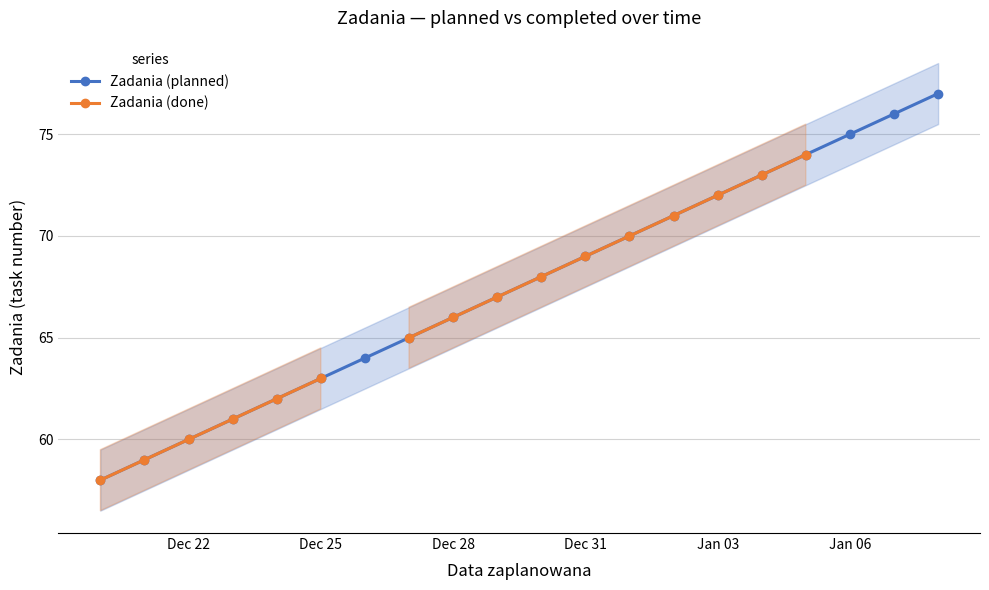

True or false: Zadania (planned) has more than 0 interior local peaks.

False